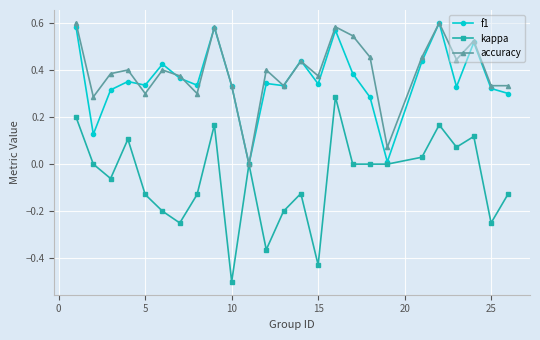

Which series has the largest range (max minus min)?

kappa